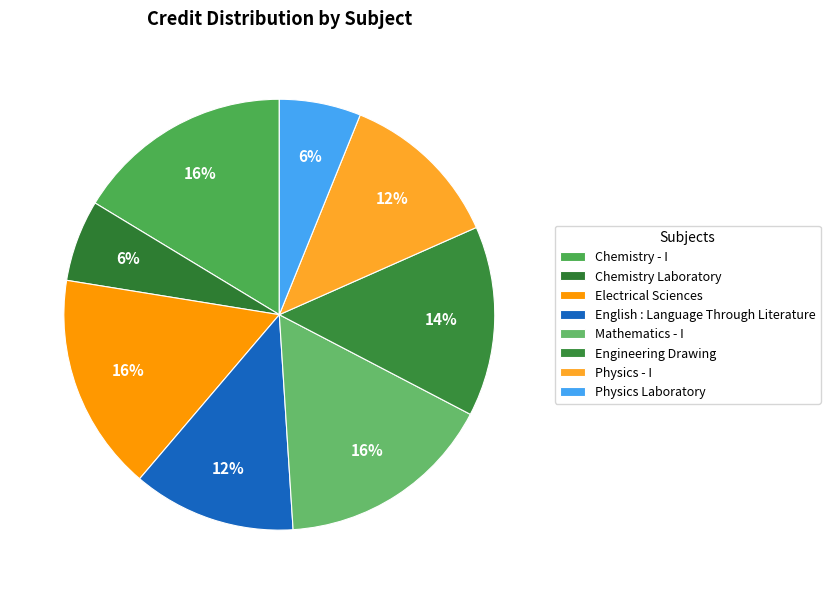

How many slices are in this pie chart?

8